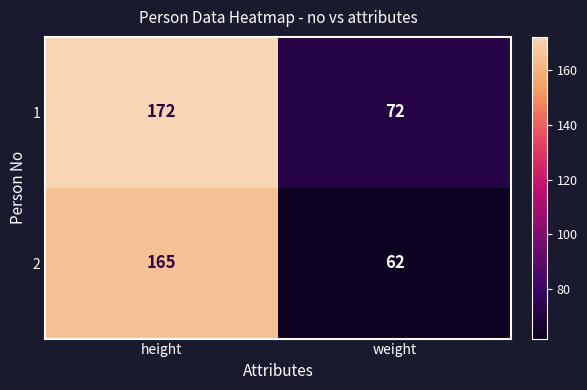

List the series in order of their overall mean, highest first.

1, 2